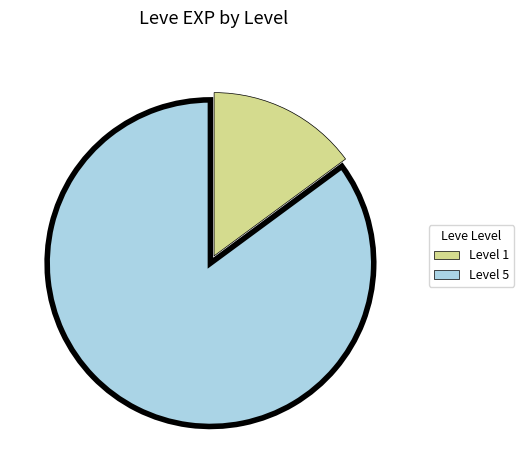

Is there a majority slice in this chart?

Yes